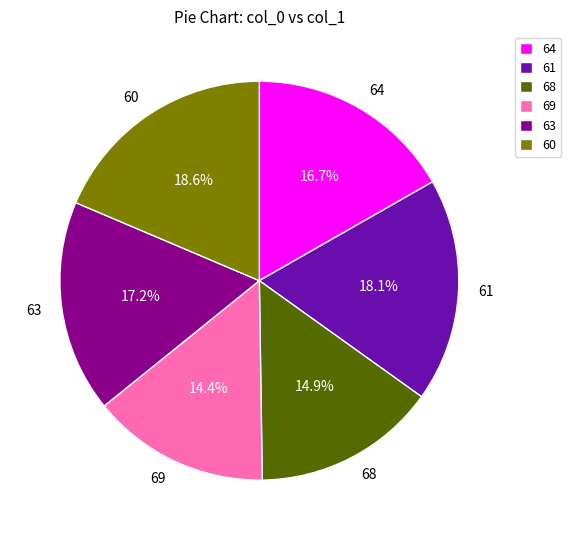

What percentage is the 61 slice, to the nearest percent?

18%